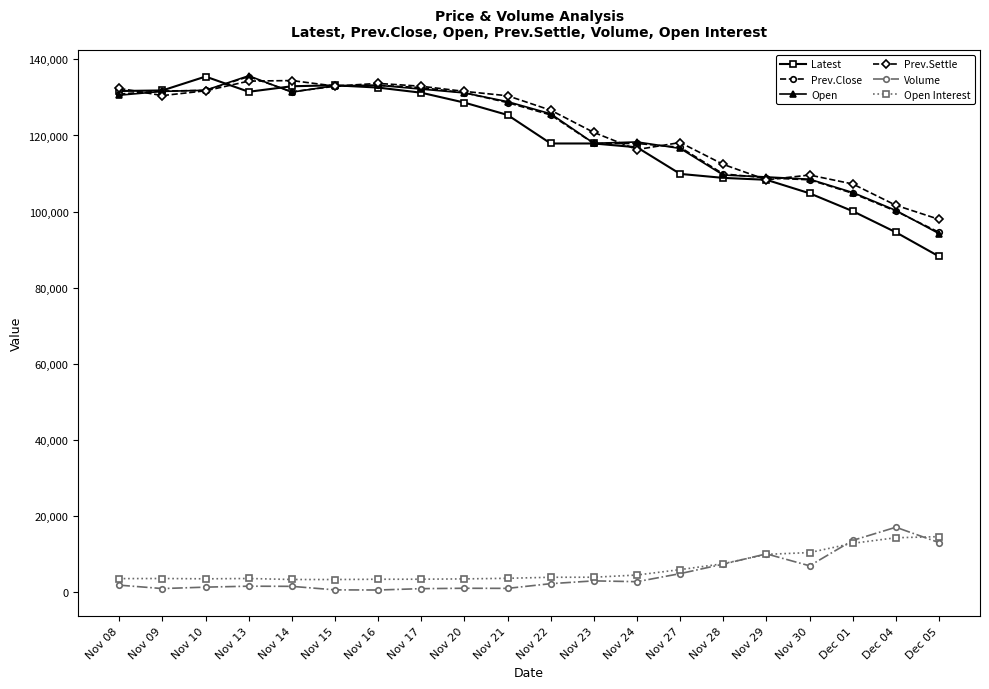

At which label does Open reach its minimum?

Dec 05